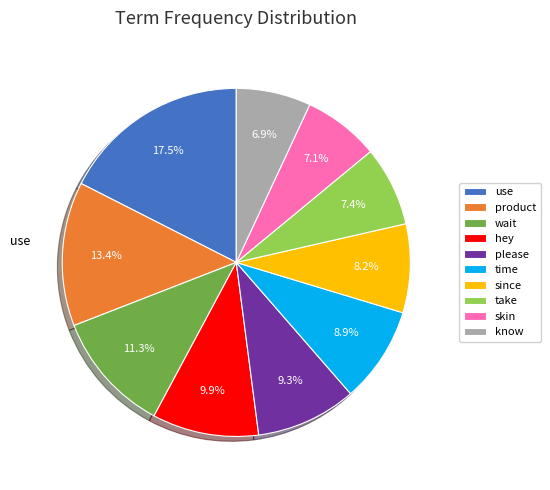

To the nearest percent, what is the combined percentage of use and take?

25%